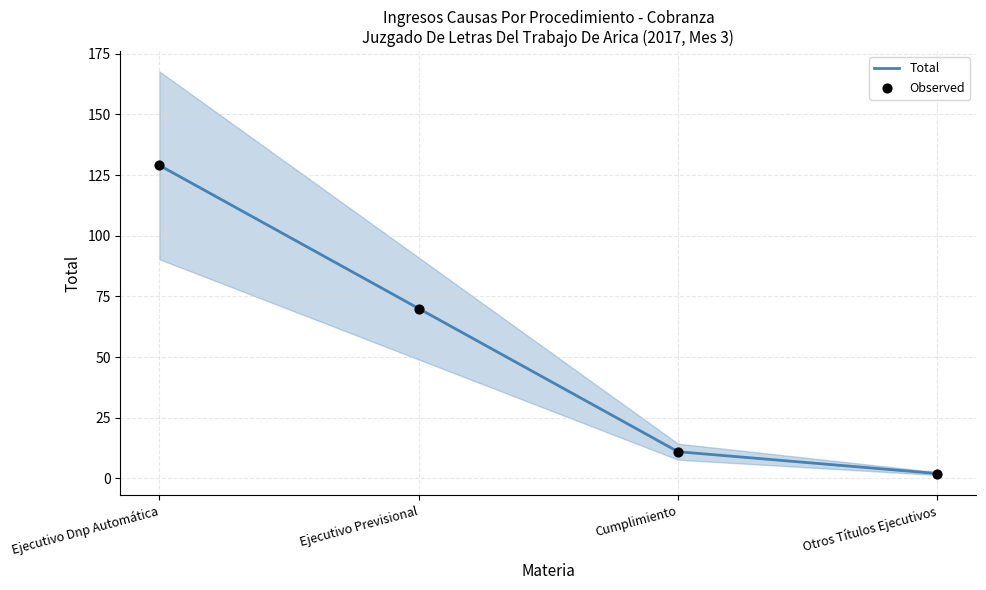

What are all the series names shown in the legend?

Total, Observed